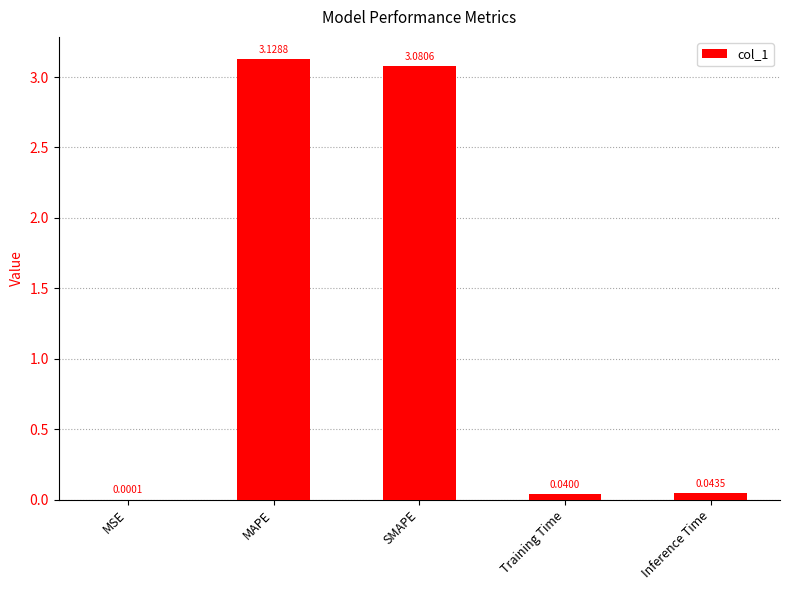

Which has a higher value, SMAPE or Inference Time?

SMAPE